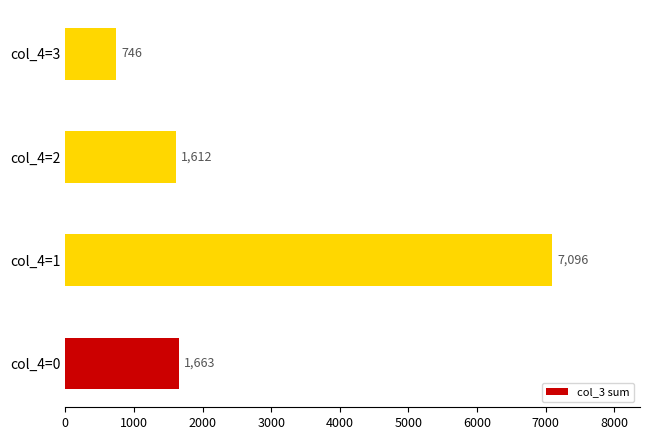

List the labels in order of value, smallest first.

col_4=3, col_4=2, col_4=0, col_4=1